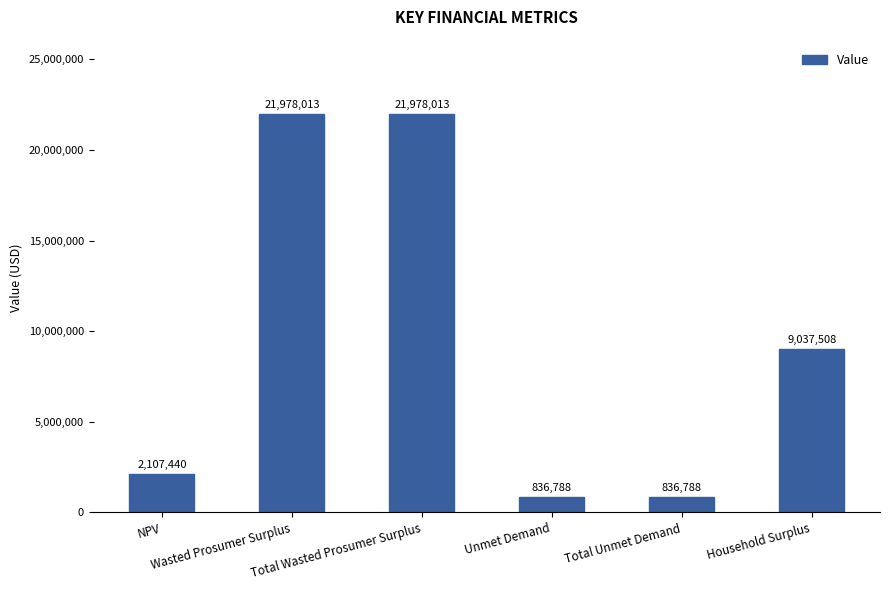

The chart shows a value of 15867325.4 at Household Surplus. True or false?

False